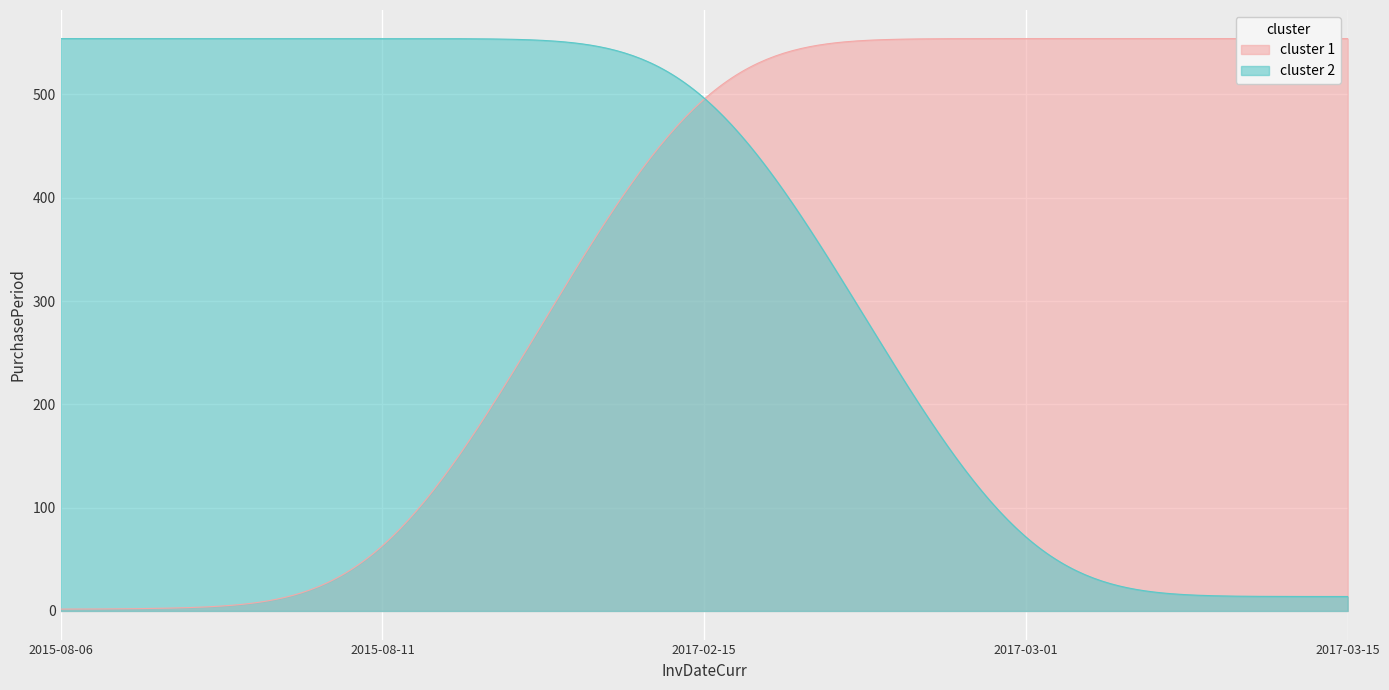

True or false: the data shows 4 at 2017-03-15.

False